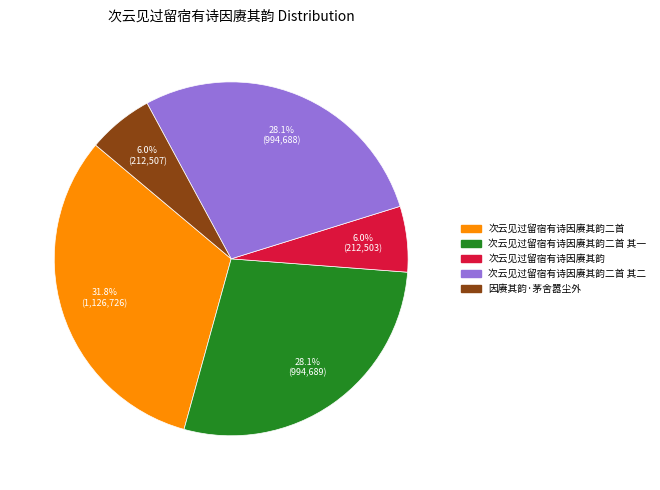

Is there any slice that represents more than half of the pie?

No